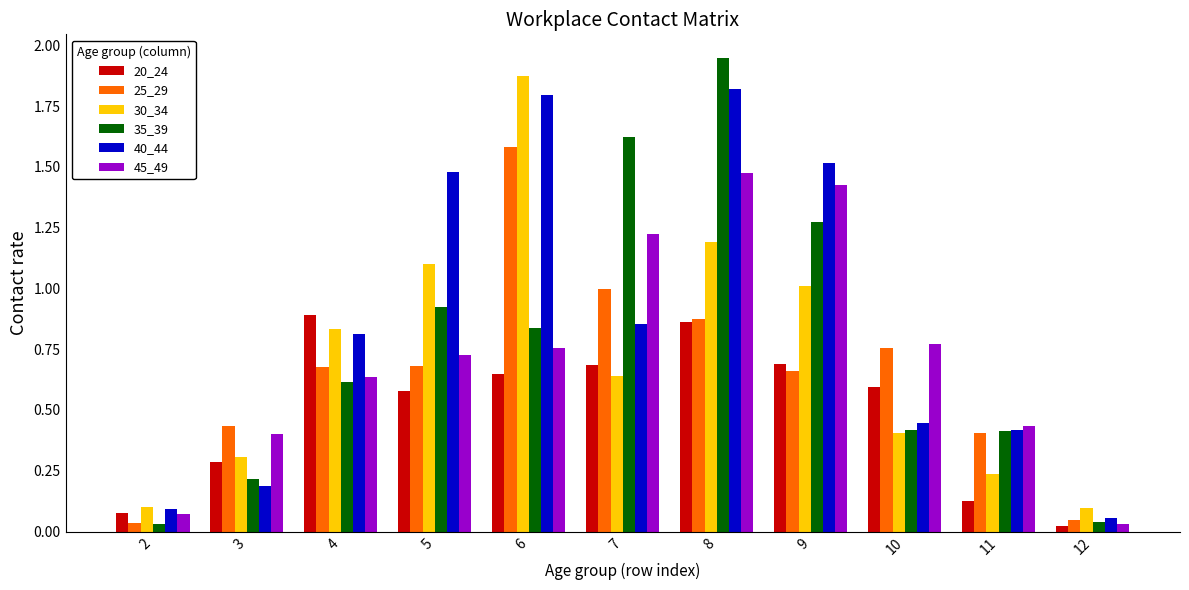

How many distinct data groups are displayed?

6